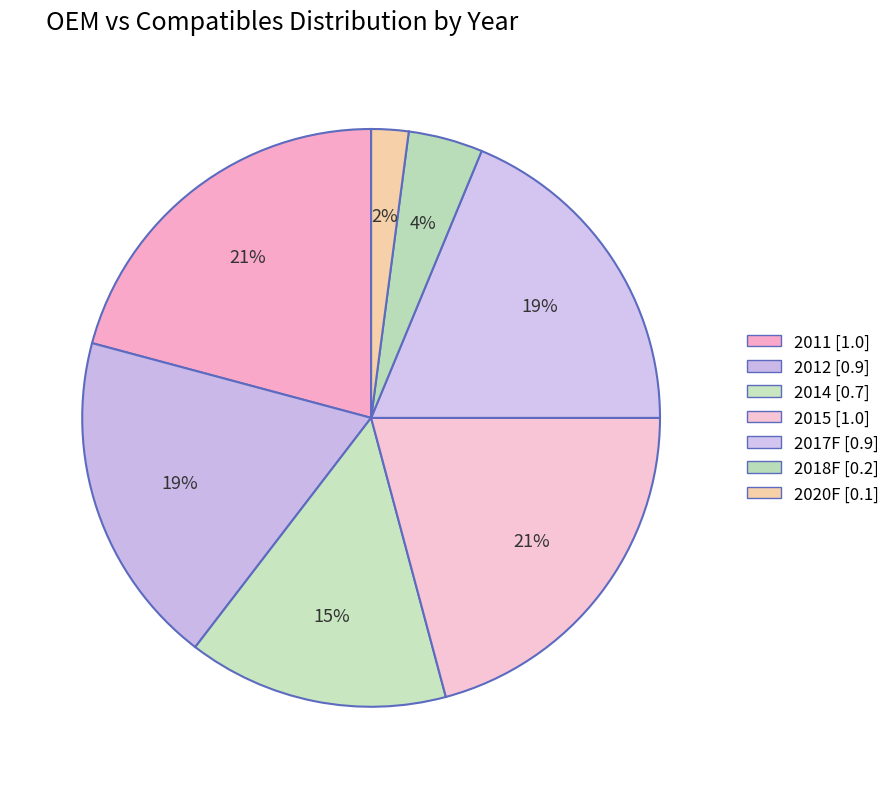

How many segments does this pie chart have?

7